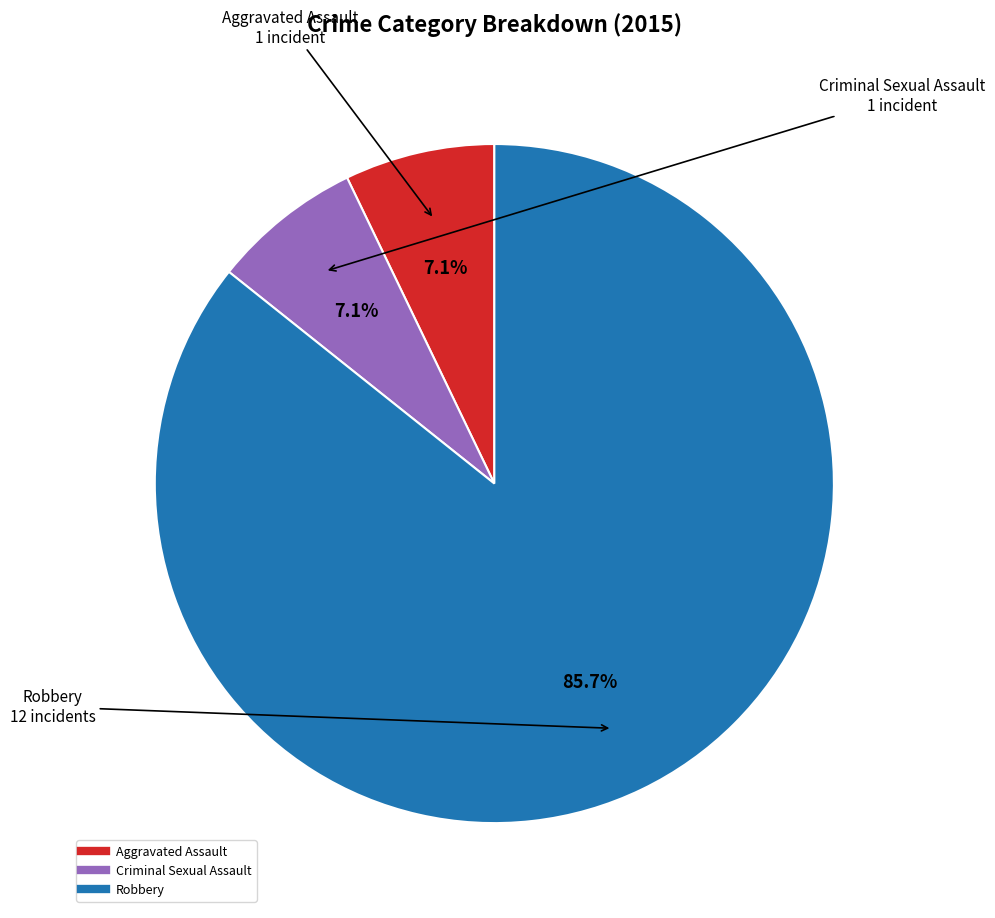

Is the sum of Criminal Sexual Assault and Aggravated Assault greater than half?

No